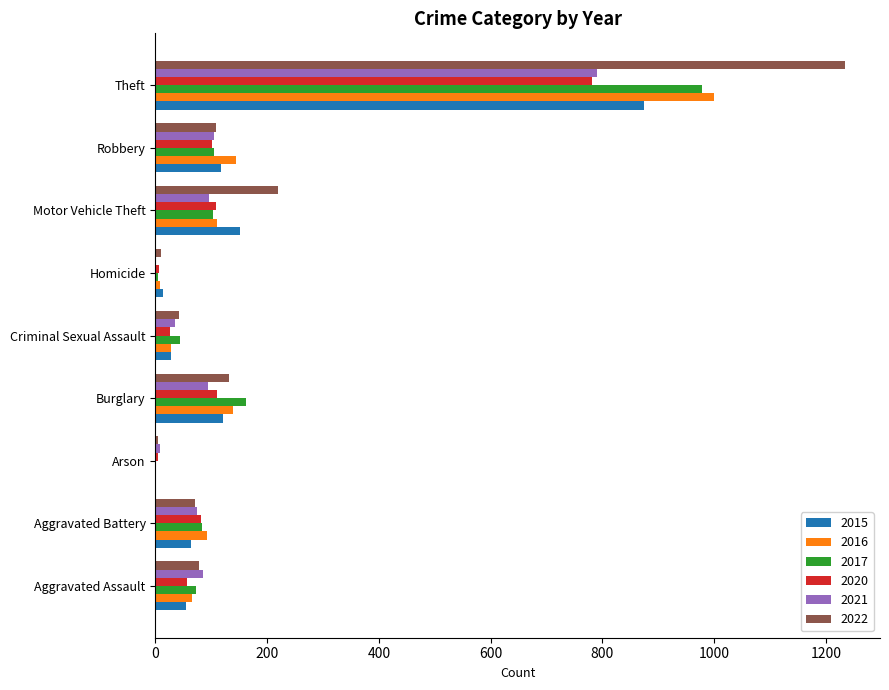

What is the sum of all 2015 values?

1425